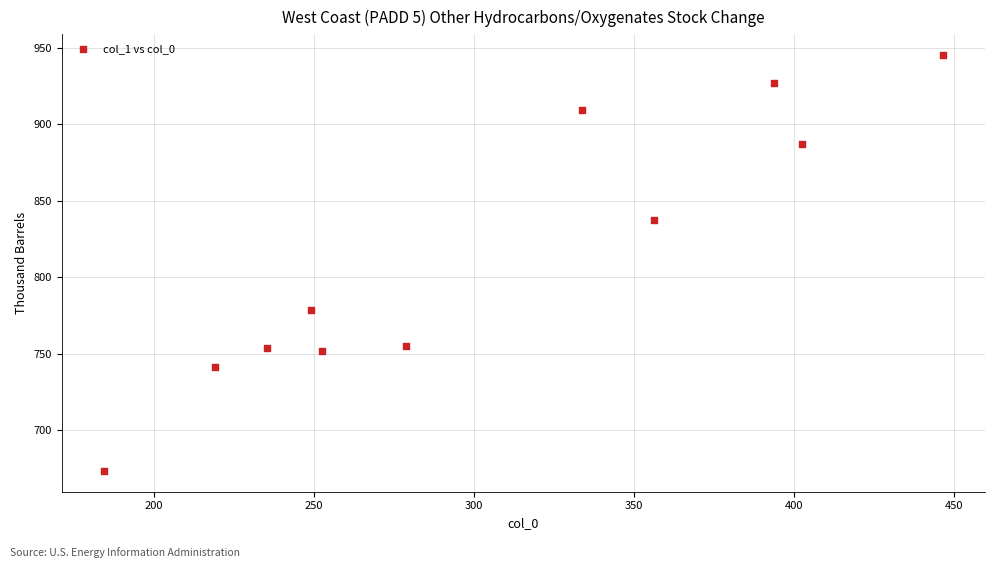

What is the average X value?

304.7